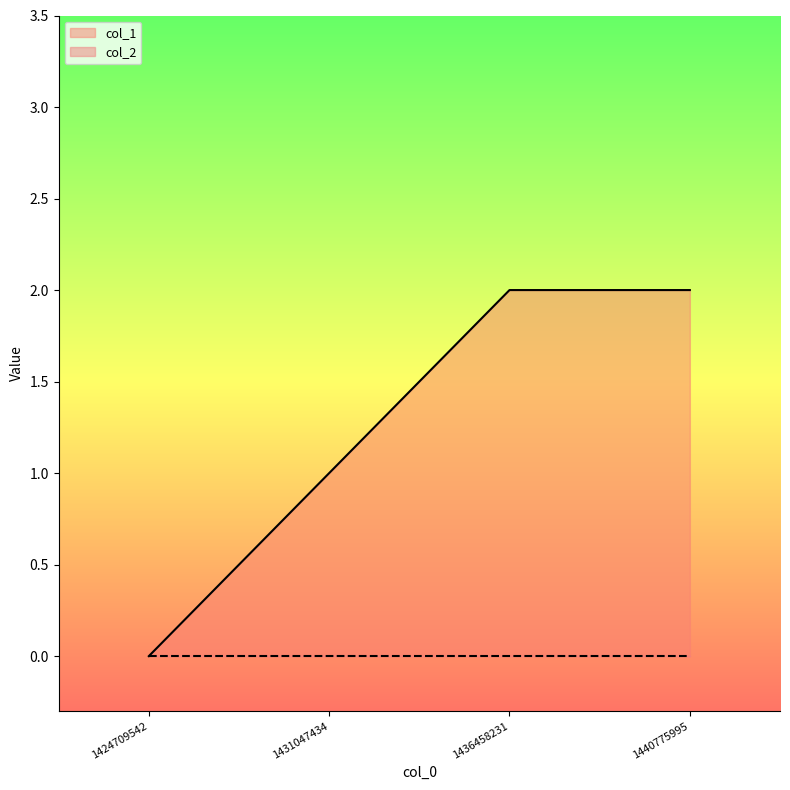

Which category has the lowest value across all series?

1424709542